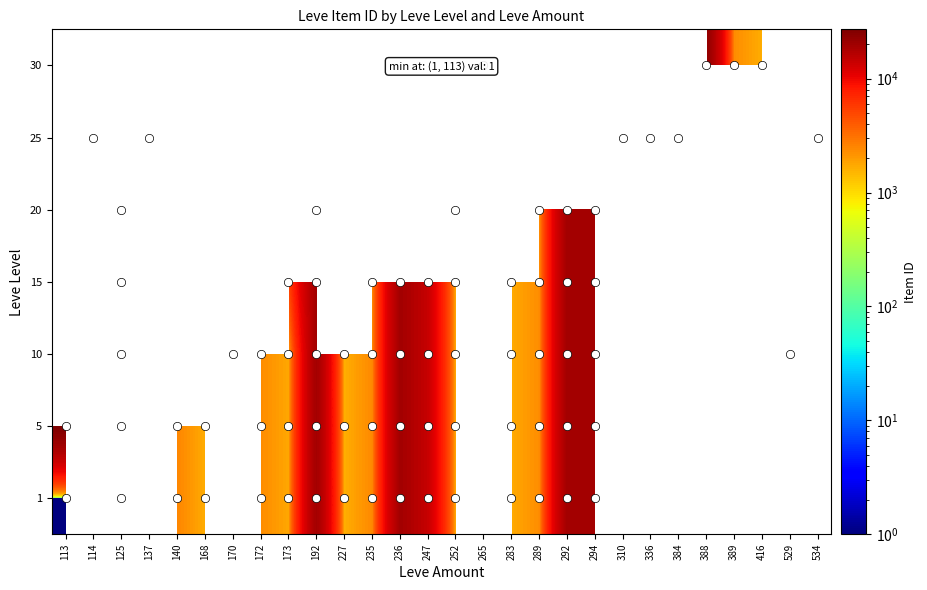

The 1 series shows 2420.0 at 235. True or false?

True